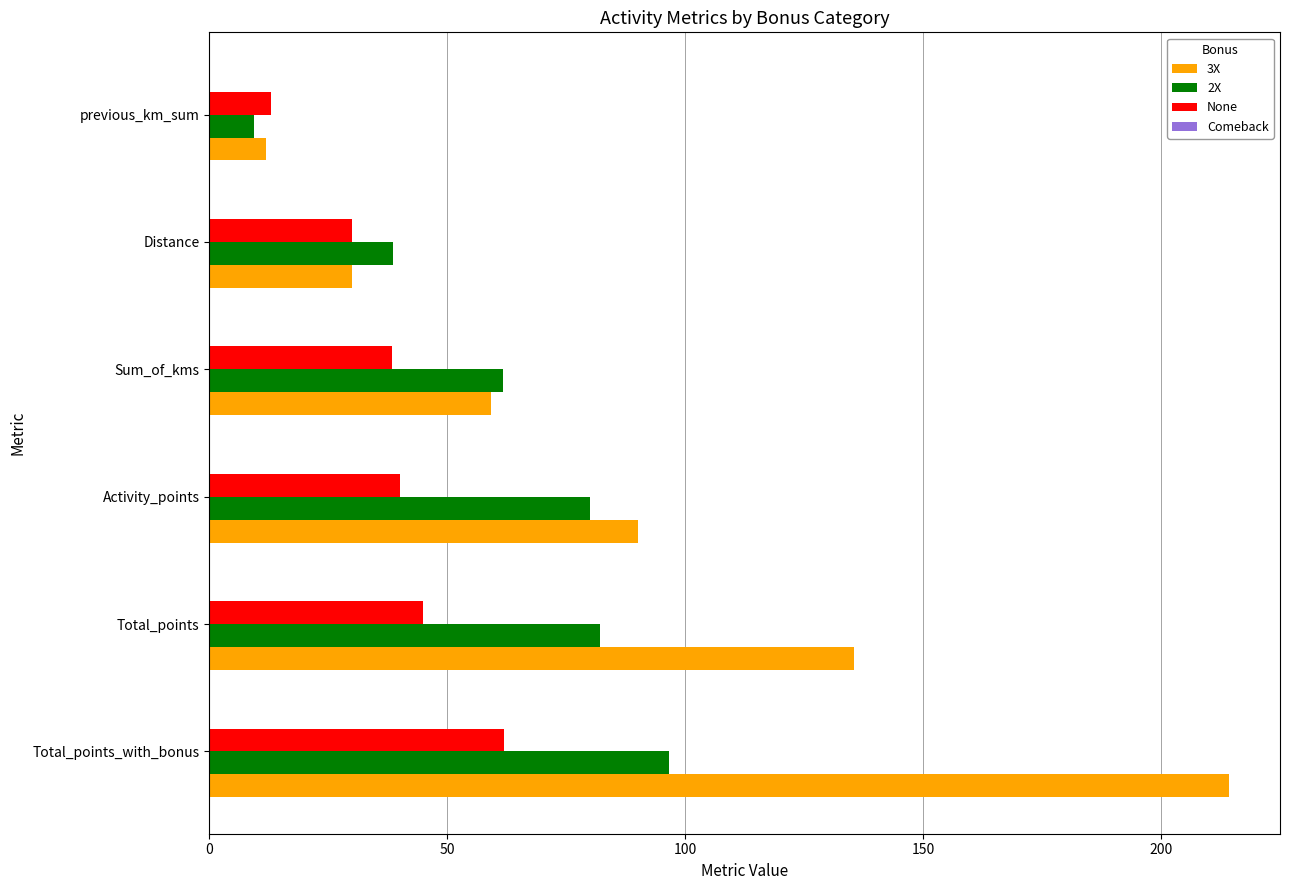

Which series has the largest range (max minus min)?

3X